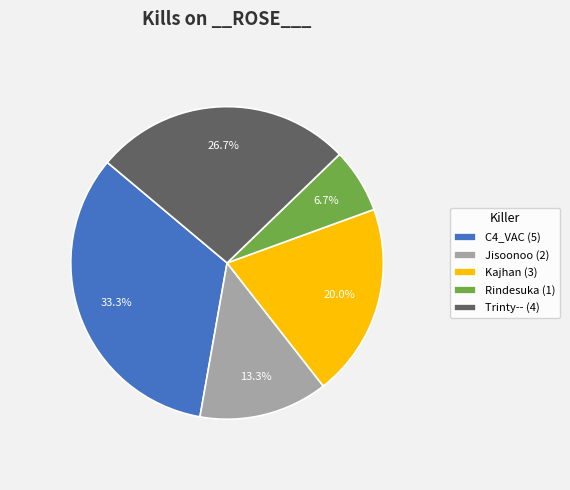

Approximately how many times larger is the value at Trinty-- (4) compared to Rindesuka (1)?

4.0